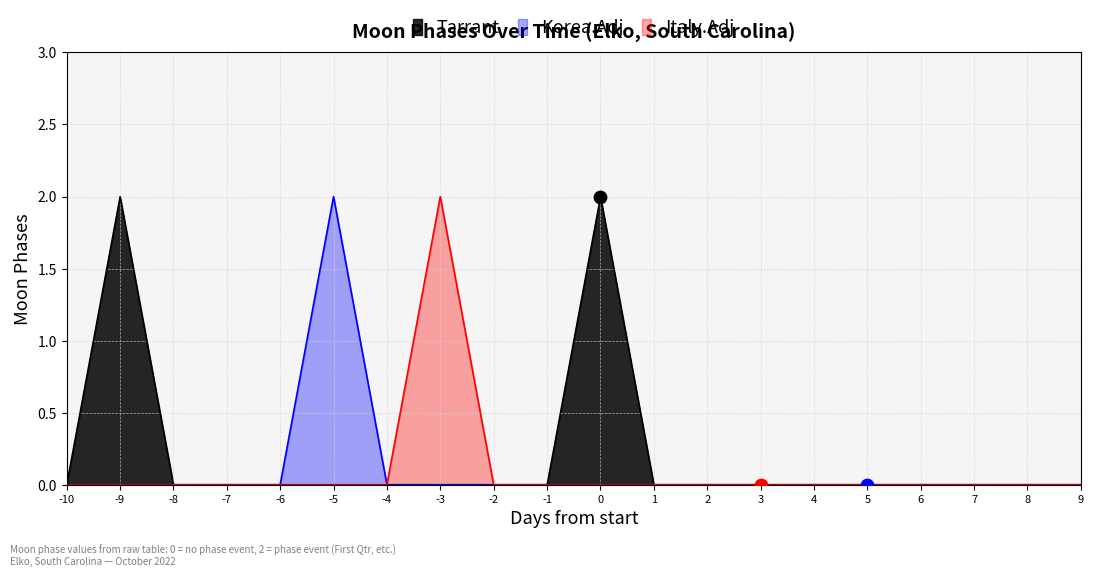

What is the total value across all series at 2022-10-03?

2